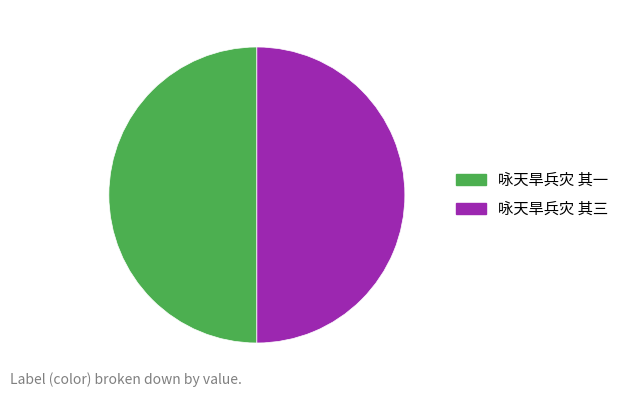

What is the ratio of the value at 咏天旱兵灾 其一 to the value at 咏天旱兵灾 其三?

1.0